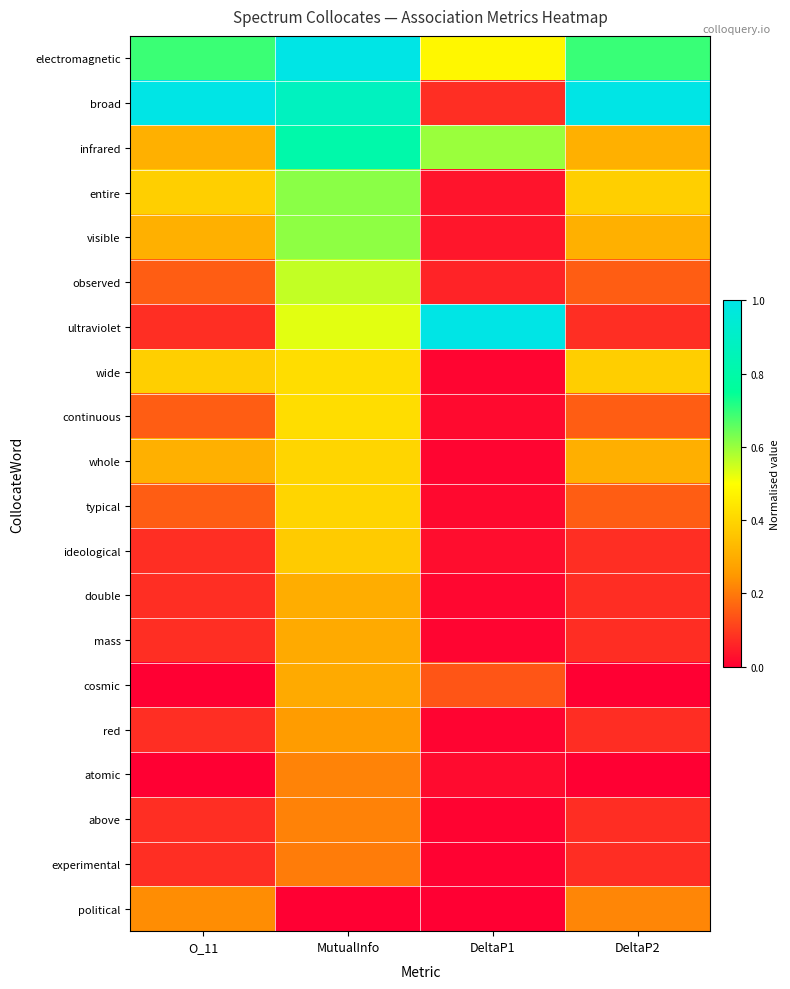

Reading right to left, what are all the values shown in this chart?

electromagnetic: DeltaP2=0.7	DeltaP1=0.5	MutualInfo=1.0	O_11=0.7
broad: DeltaP2=1.0	DeltaP1=0.1	MutualInfo=0.9	O_11=1.0
infrared: DeltaP2=0.3	DeltaP1=0.6	MutualInfo=0.8	O_11=0.3
entire: DeltaP2=0.4	DeltaP1=0.0	MutualInfo=0.6	O_11=0.4
visible: DeltaP2=0.3	DeltaP1=0.0	MutualInfo=0.6	O_11=0.3
observed: DeltaP2=0.2	DeltaP1=0.1	MutualInfo=0.6	O_11=0.2
ultraviolet: DeltaP2=0.1	DeltaP1=1.0	MutualInfo=0.5	O_11=0.1
wide: DeltaP2=0.4	DeltaP1=0.0	MutualInfo=0.4	O_11=0.4
continuous: DeltaP2=0.2	DeltaP1=0.0	MutualInfo=0.4	O_11=0.2
whole: DeltaP2=0.3	DeltaP1=0.0	MutualInfo=0.4	O_11=0.3
typical: DeltaP2=0.2	DeltaP1=0.0	MutualInfo=0.4	O_11=0.2
ideological: DeltaP2=0.1	DeltaP1=0.0	MutualInfo=0.4	O_11=0.1
double: DeltaP2=0.1	DeltaP1=0.0	MutualInfo=0.3	O_11=0.1
mass: DeltaP2=0.1	DeltaP1=0.0	MutualInfo=0.3	O_11=0.1
cosmic: DeltaP2=0.0	DeltaP1=0.1	MutualInfo=0.3	O_11=0.0
red: DeltaP2=0.1	DeltaP1=0.0	MutualInfo=0.3	O_11=0.1
atomic: DeltaP2=0.0	DeltaP1=0.0	MutualInfo=0.2	O_11=0.0
above: DeltaP2=0.1	DeltaP1=0.0	MutualInfo=0.2	O_11=0.1
experimental: DeltaP2=0.1	DeltaP1=0.0	MutualInfo=0.2	O_11=0.1
political: DeltaP2=0.2	DeltaP1=0.0	MutualInfo=0.0	O_11=0.2